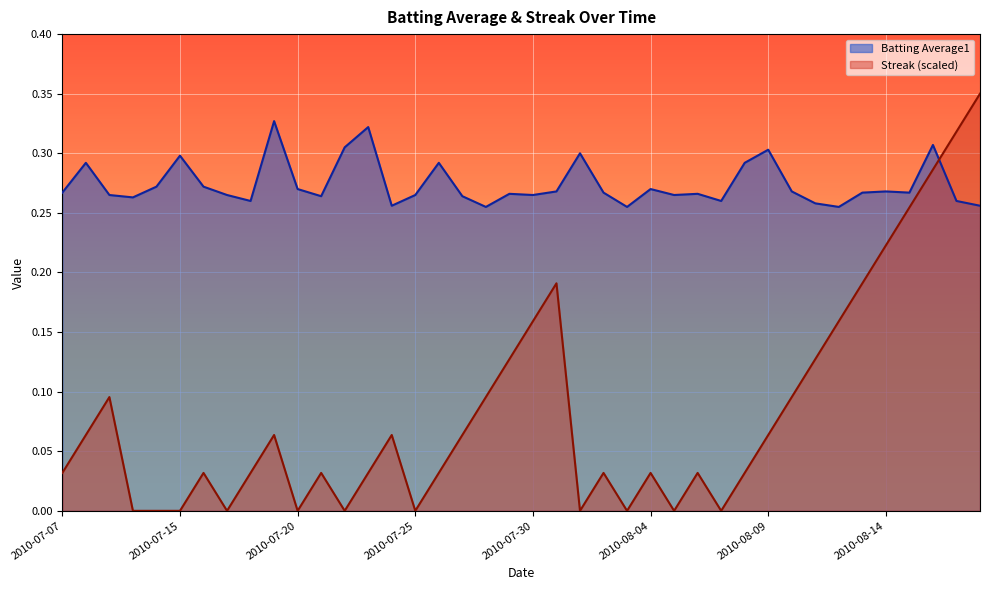

What is the maximum value shown in the chart?

0.3